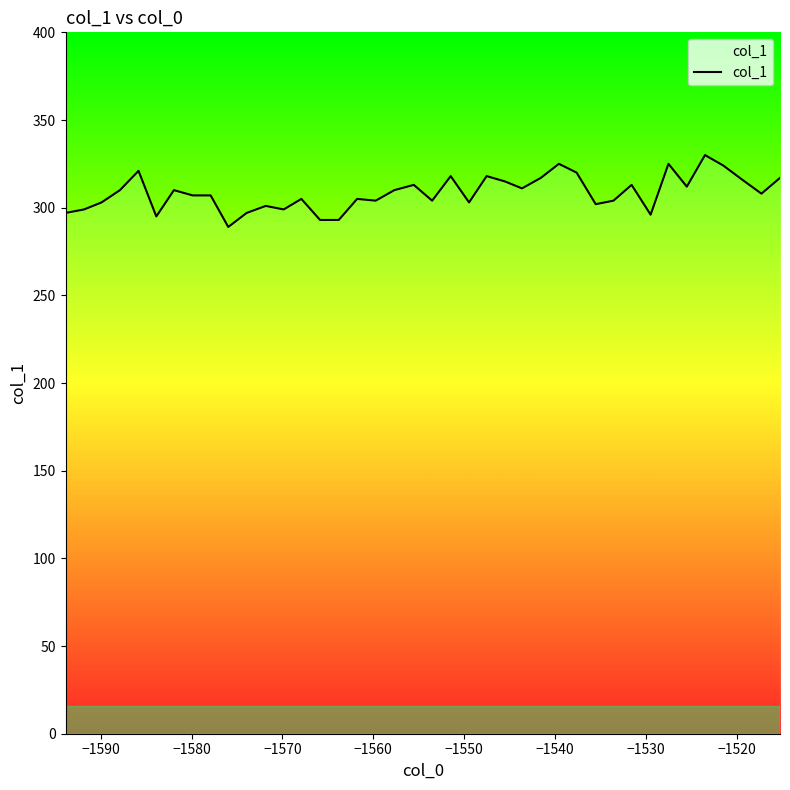

What is the maximum value shown in the chart?

330